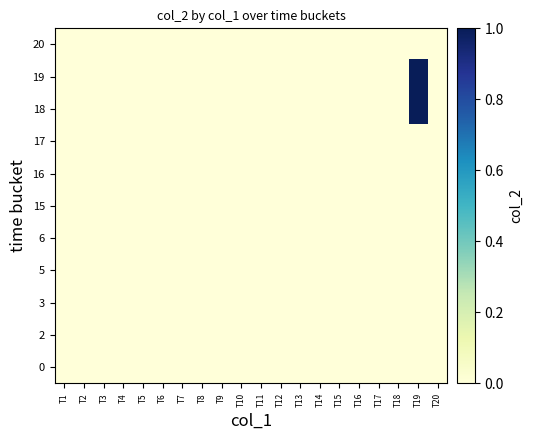

Reading right to left, list all the values displayed in this chart.

0: T20=0	T19=0	T18=0	T17=0	T16=0	T15=0	T14=0	T13=0	T12=0	T11=0	T10=0	T9=0	T8=0	T7=0	T6=0	T5=0	T4=0	T3=0	T2=0	T1=0
2: T20=0	T19=0	T18=0	T17=0	T16=0	T15=0	T14=0	T13=0	T12=0	T11=0	T10=0	T9=0	T8=0	T7=0	T6=0	T5=0	T4=0	T3=0	T2=0	T1=0
3: T20=0	T19=0	T18=0	T17=0	T16=0	T15=0	T14=0	T13=0	T12=0	T11=0	T10=0	T9=0	T8=0	T7=0	T6=0	T5=0	T4=0	T3=0	T2=0	T1=0
5: T20=0	T19=0	T18=0	T17=0	T16=0	T15=0	T14=0	T13=0	T12=0	T11=0	T10=0	T9=0	T8=0	T7=0	T6=0	T5=0	T4=0	T3=0	T2=0	T1=0
6: T20=0	T19=0	T18=0	T17=0	T16=0	T15=0	T14=0	T13=0	T12=0	T11=0	T10=0	T9=0	T8=0	T7=0	T6=0	T5=0	T4=0	T3=0	T2=0	T1=0
15: T20=0	T19=0	T18=0	T17=0	T16=0	T15=0	T14=0	T13=0	T12=0	T11=0	T10=0	T9=0	T8=0	T7=0	T6=0	T5=0	T4=0	T3=0	T2=0	T1=0
16: T20=0	T19=0	T18=0	T17=0	T16=0	T15=0	T14=0	T13=0	T12=0	T11=0	T10=0	T9=0	T8=0	T7=0	T6=0	T5=0	T4=0	T3=0	T2=0	T1=0
17: T20=0	T19=0	T18=0	T17=0	T16=0	T15=0	T14=0	T13=0	T12=0	T11=0	T10=0	T9=0	T8=0	T7=0	T6=0	T5=0	T4=0	T3=0	T2=0	T1=0
18: T20=0	T19=1	T18=0	T17=0	T16=0	T15=0	T14=0	T13=0	T12=0	T11=0	T10=0	T9=0	T8=0	T7=0	T6=0	T5=0	T4=0	T3=0	T2=0	T1=0
19: T20=0	T19=1	T18=0	T17=0	T16=0	T15=0	T14=0	T13=0	T12=0	T11=0	T10=0	T9=0	T8=0	T7=0	T6=0	T5=0	T4=0	T3=0	T2=0	T1=0
20: T20=0	T19=0	T18=0	T17=0	T16=0	T15=0	T14=0	T13=0	T12=0	T11=0	T10=0	T9=0	T8=0	T7=0	T6=0	T5=0	T4=0	T3=0	T2=0	T1=0